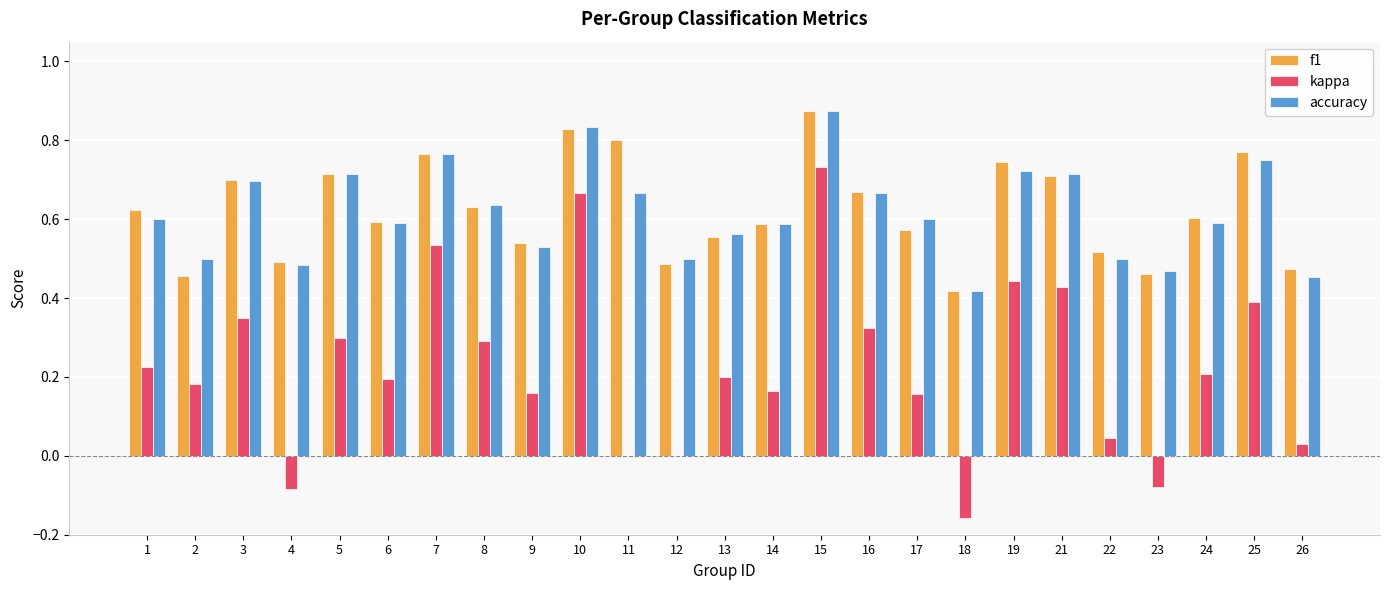

Which category has the highest value across all series?

15